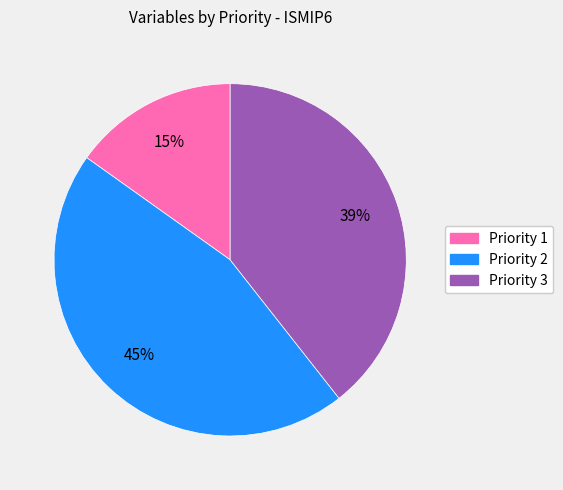

Rank the categories by value from highest to lowest.

Priority 2, Priority 3, Priority 1